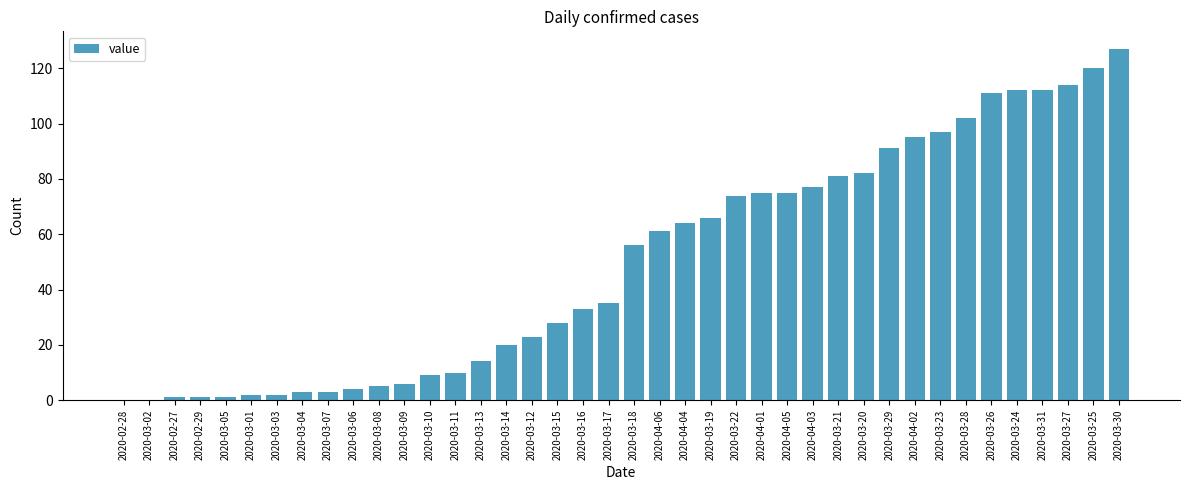

Is it true that the value at 2020-03-12 is 14?

False